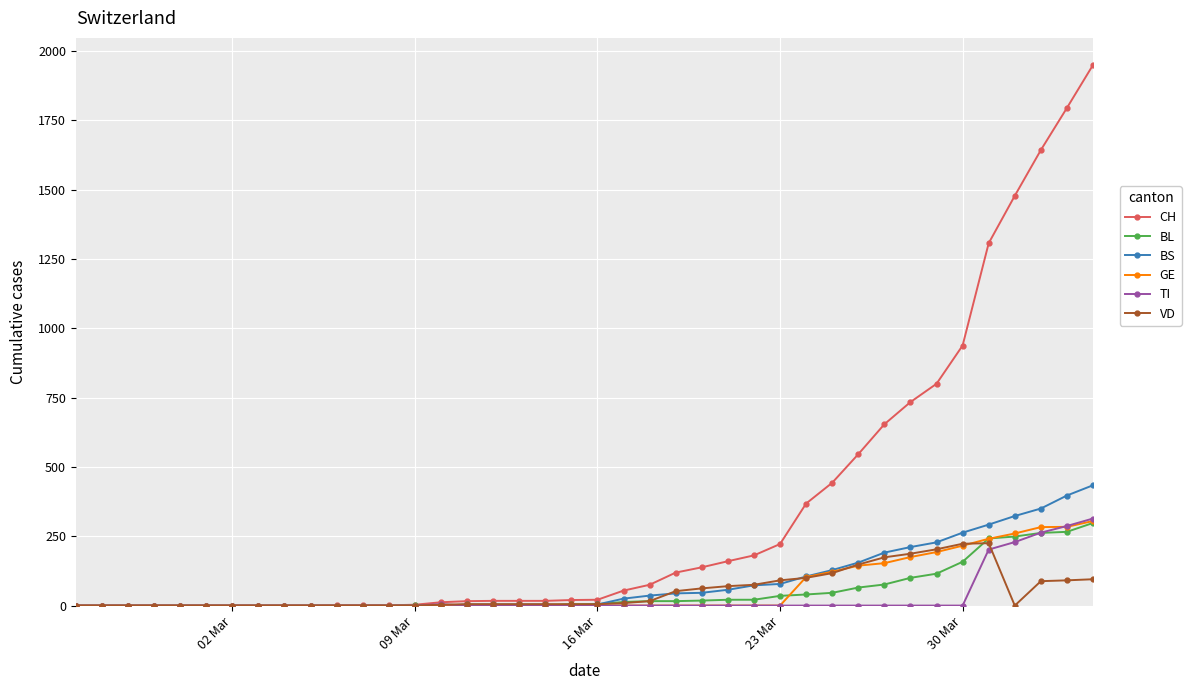

What are all the series names shown in the legend?

CH, BL, BS, GE, TI, VD